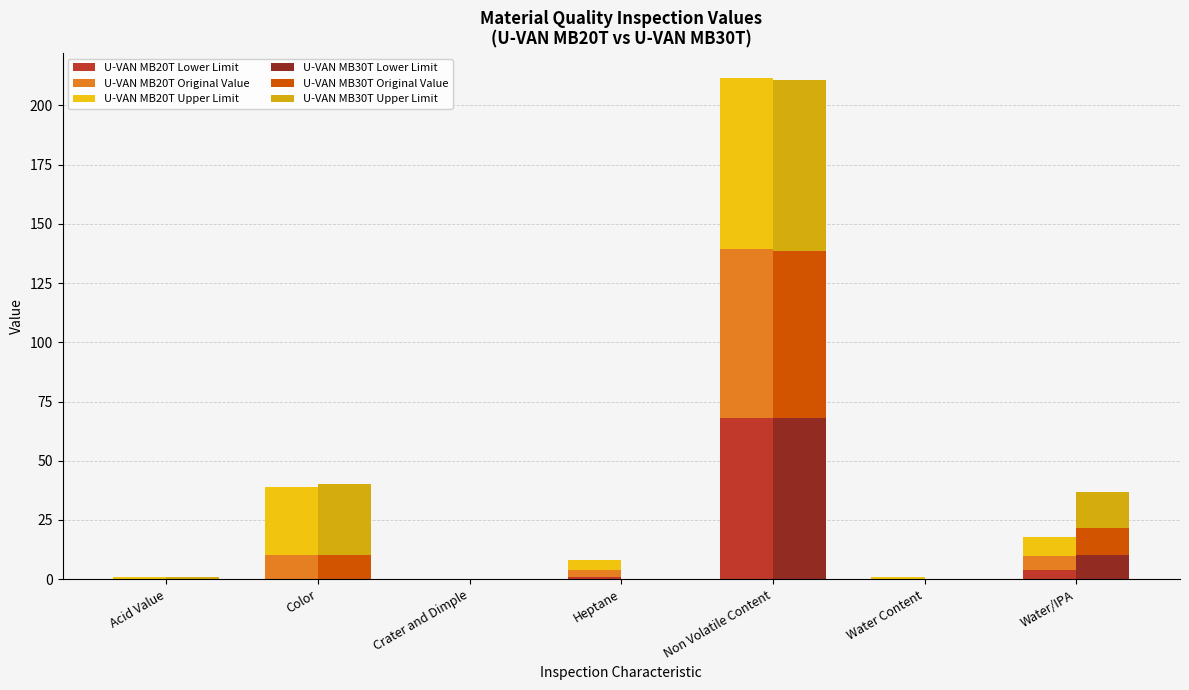

List the series in order of their peak value, lowest first.

U-VAN MB20T Lower Limit, U-VAN MB30T Lower Limit, U-VAN MB30T Original Value, U-VAN MB20T Original Value, U-VAN MB20T Upper Limit, U-VAN MB30T Upper Limit